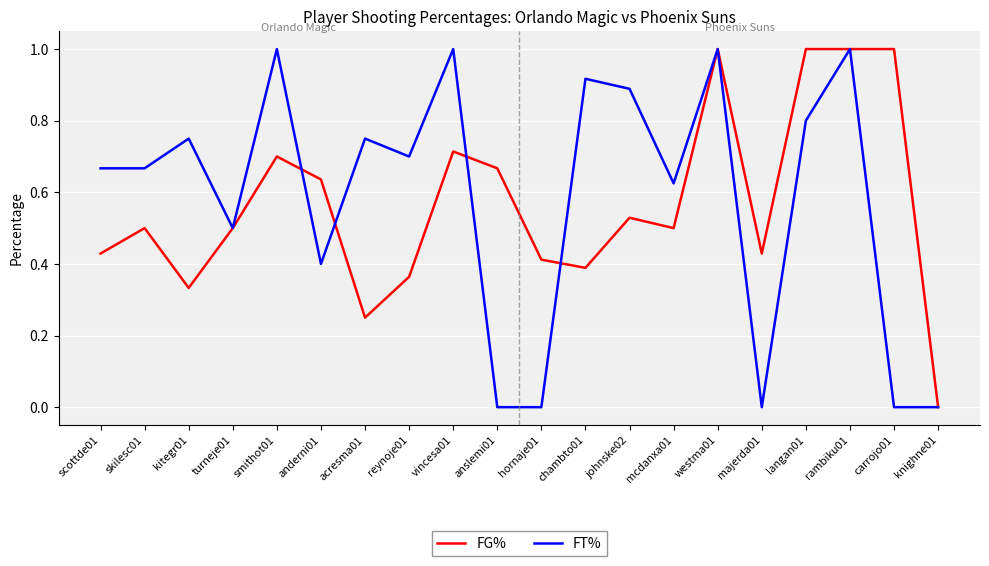

Is it true that FT% equals 0.7 at scottde01?

True